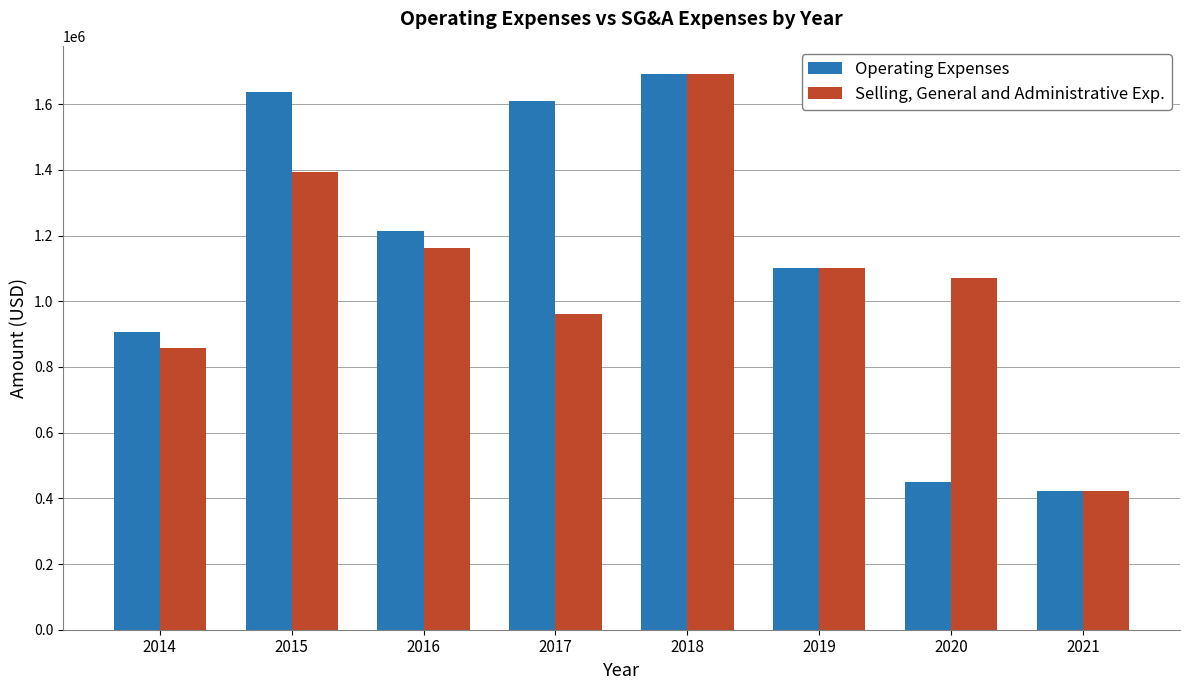

How many categories are shown in the chart?

8